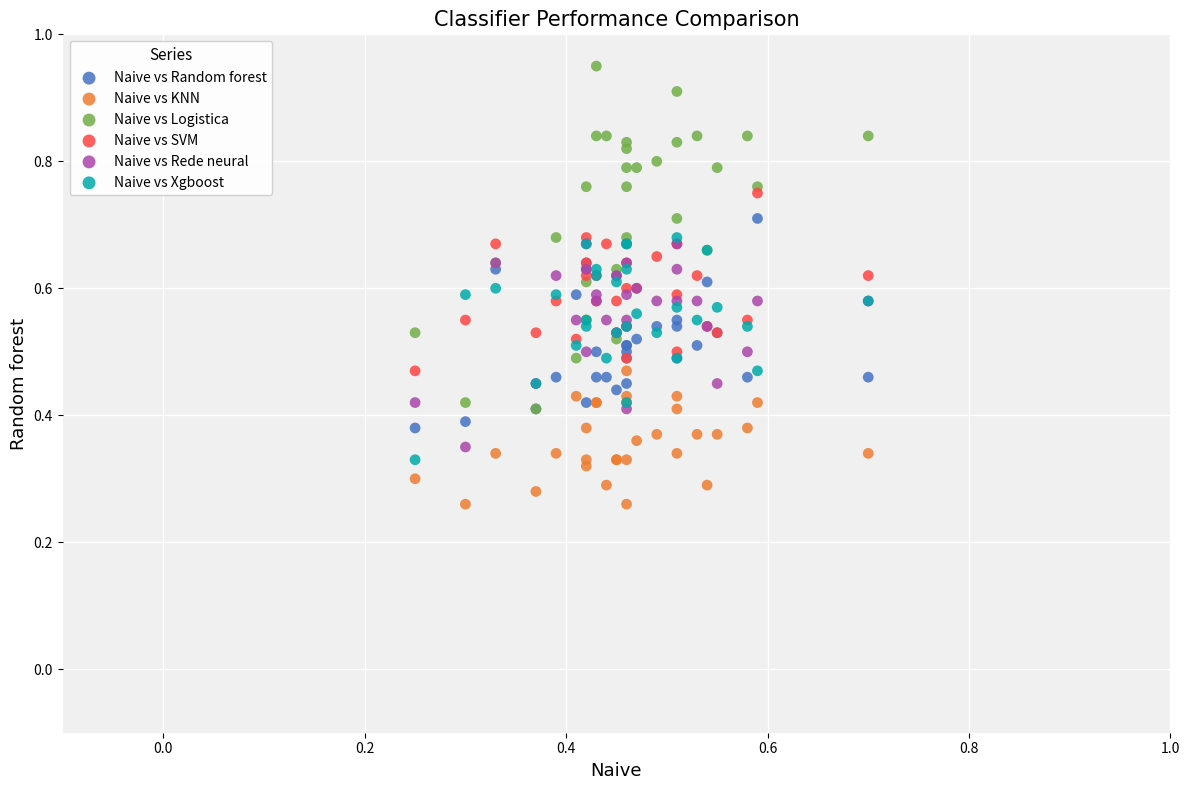

Which series contains the highest Y value?

Naive vs Logistica